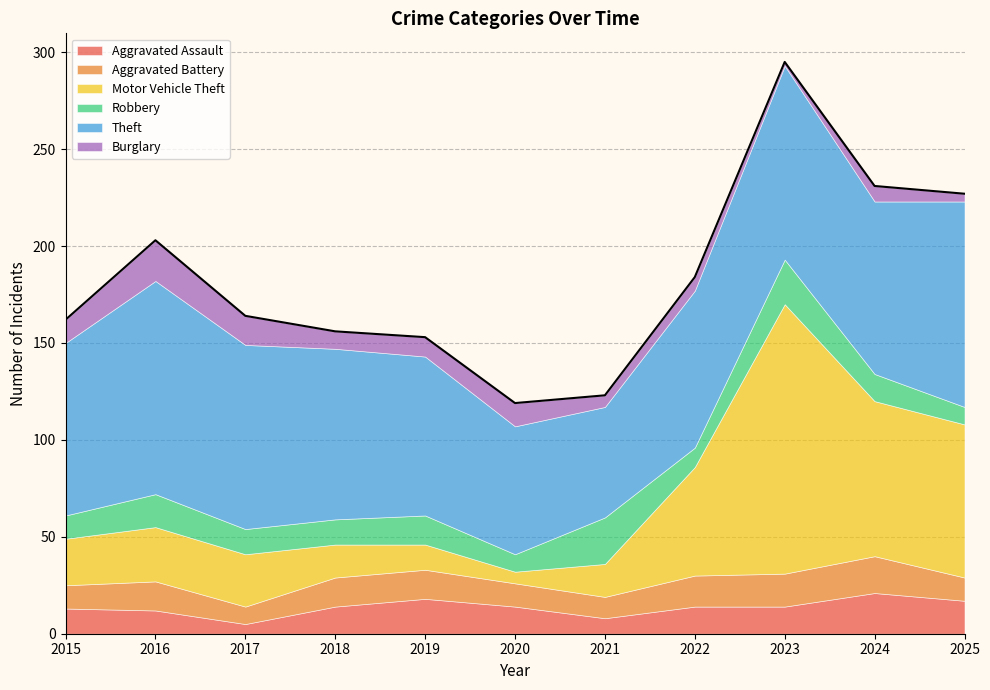

Does the chart have visible grid lines?

Yes